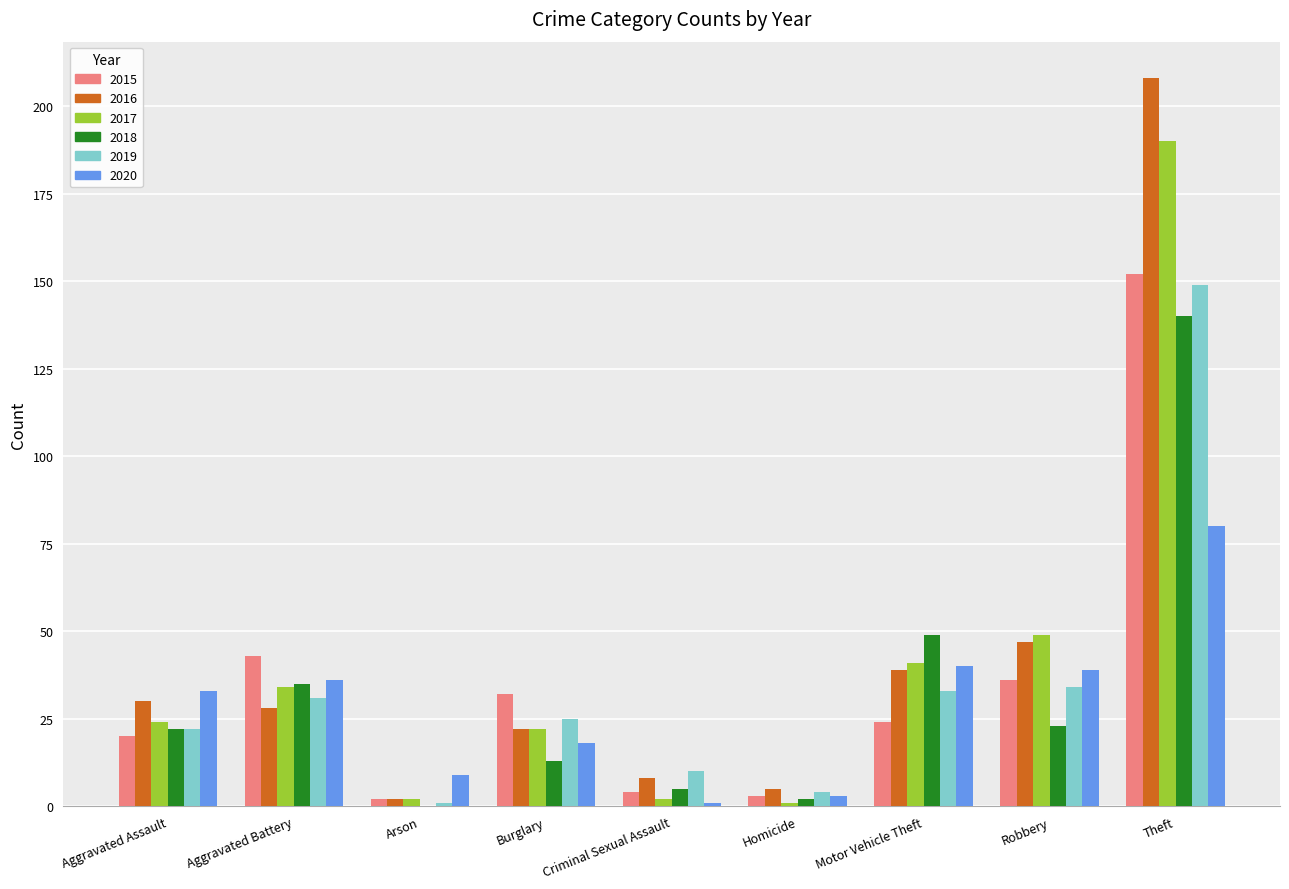

At which category is the sum across all series the highest?

Theft